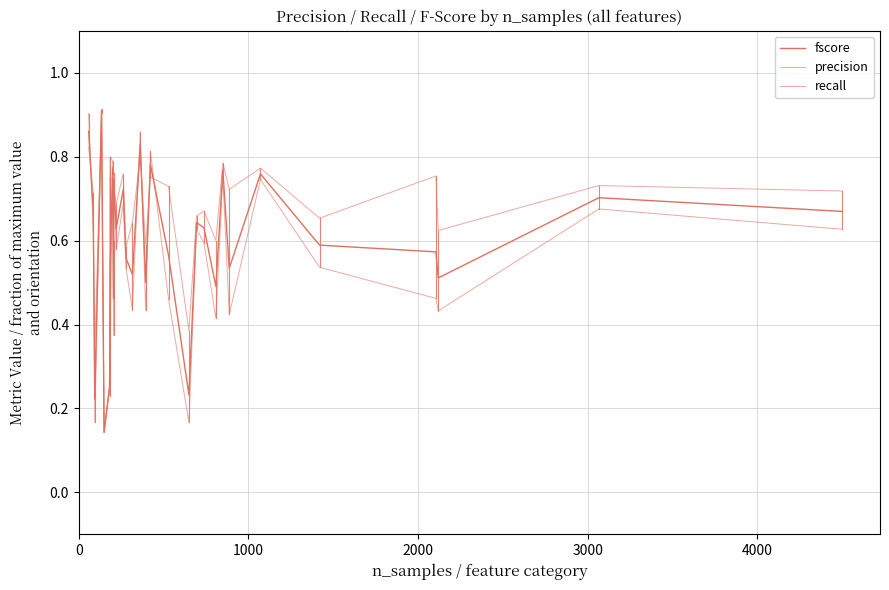

How many lines are shown in the chart?

3